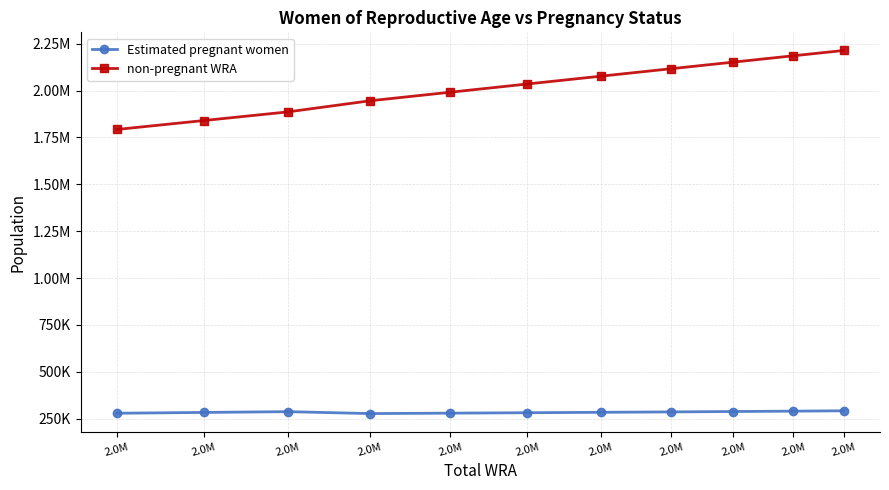

True or false: non-pregnant WRA has more than 0 points higher than both neighbors.

False